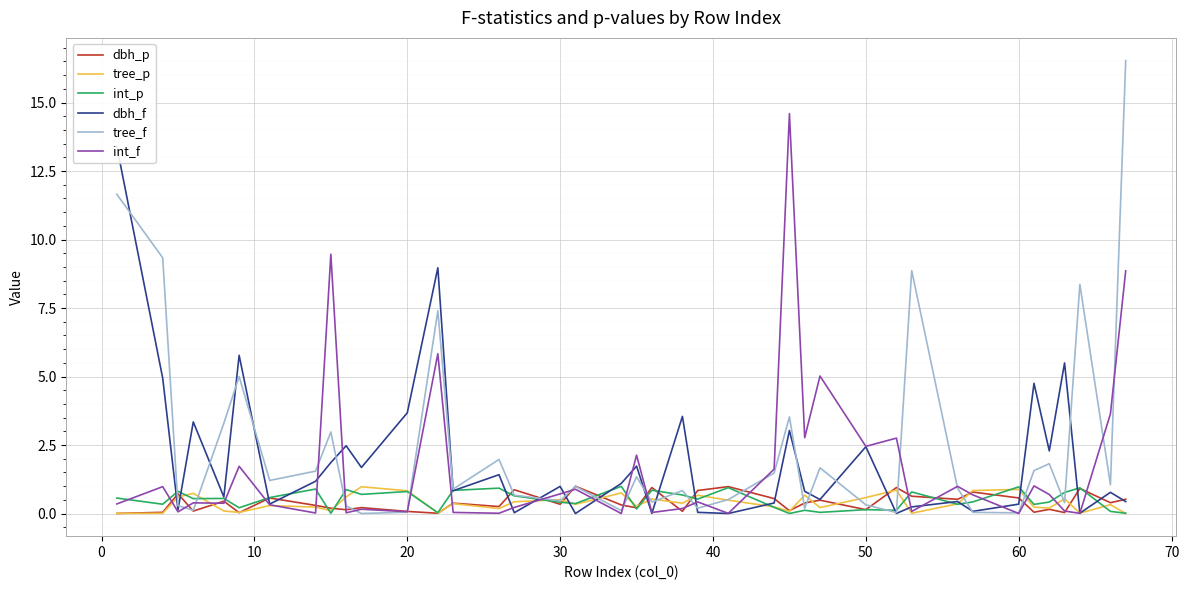

True or false: tree_f and dbh_f cross at least once.

True